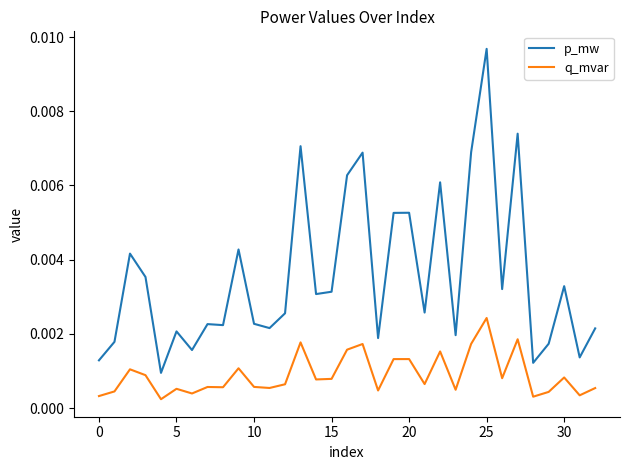

Which series has the largest range (max minus min)?

p_mw